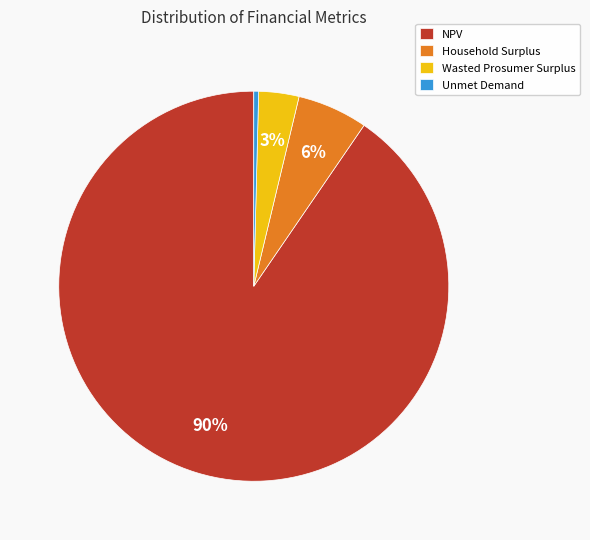

Between Wasted Prosumer Surplus and NPV, which is larger?

NPV